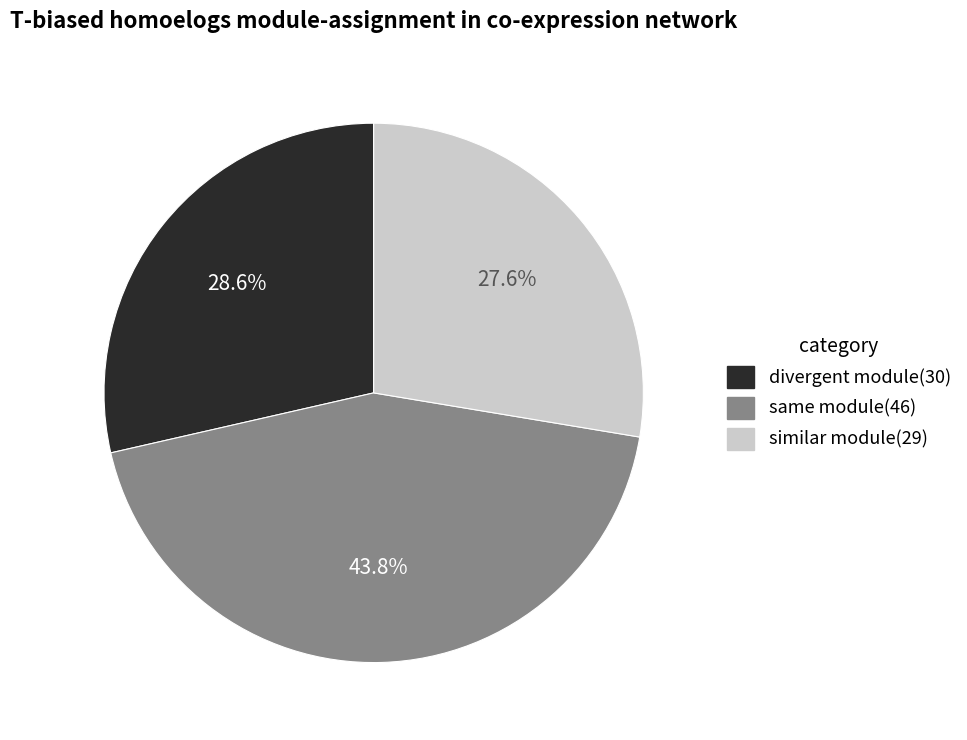

How much of the chart is everything except same module(46)?

56.2%